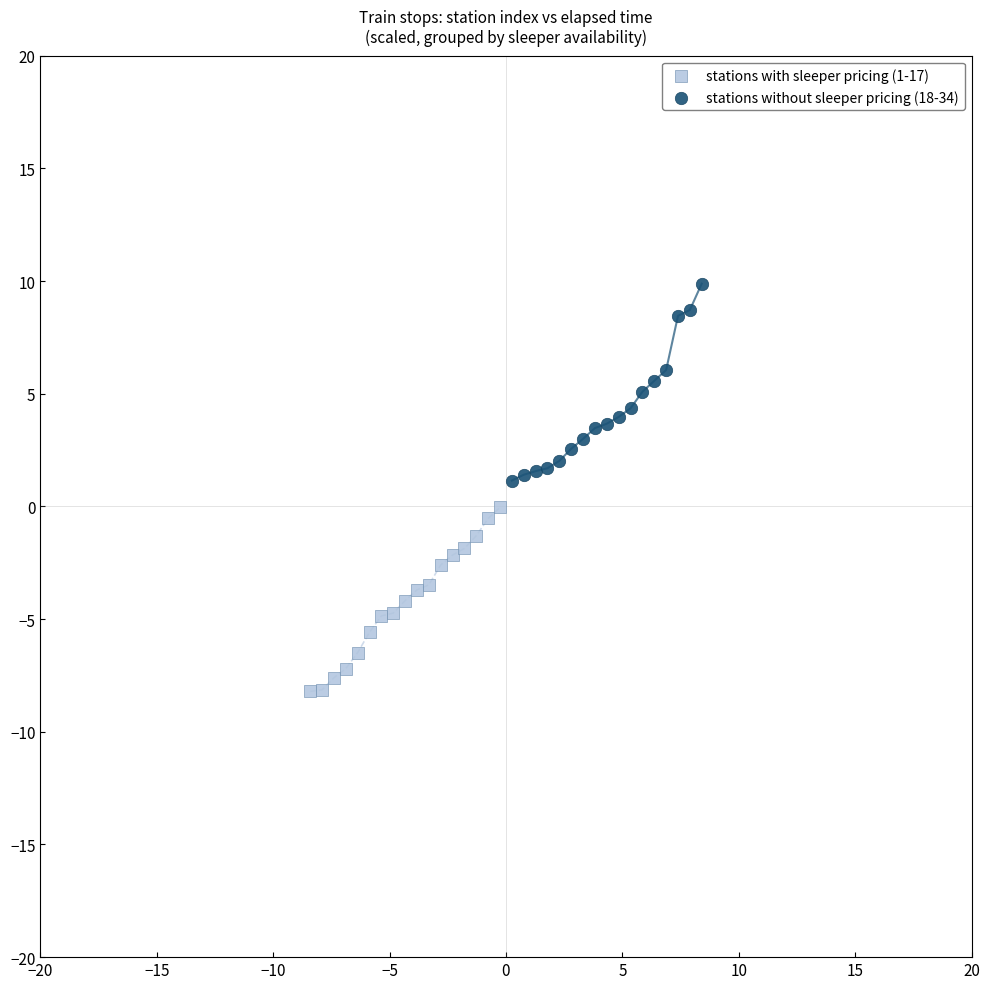

Which series reaches the minimum Y coordinate?

stations with sleeper pricing (1-17)